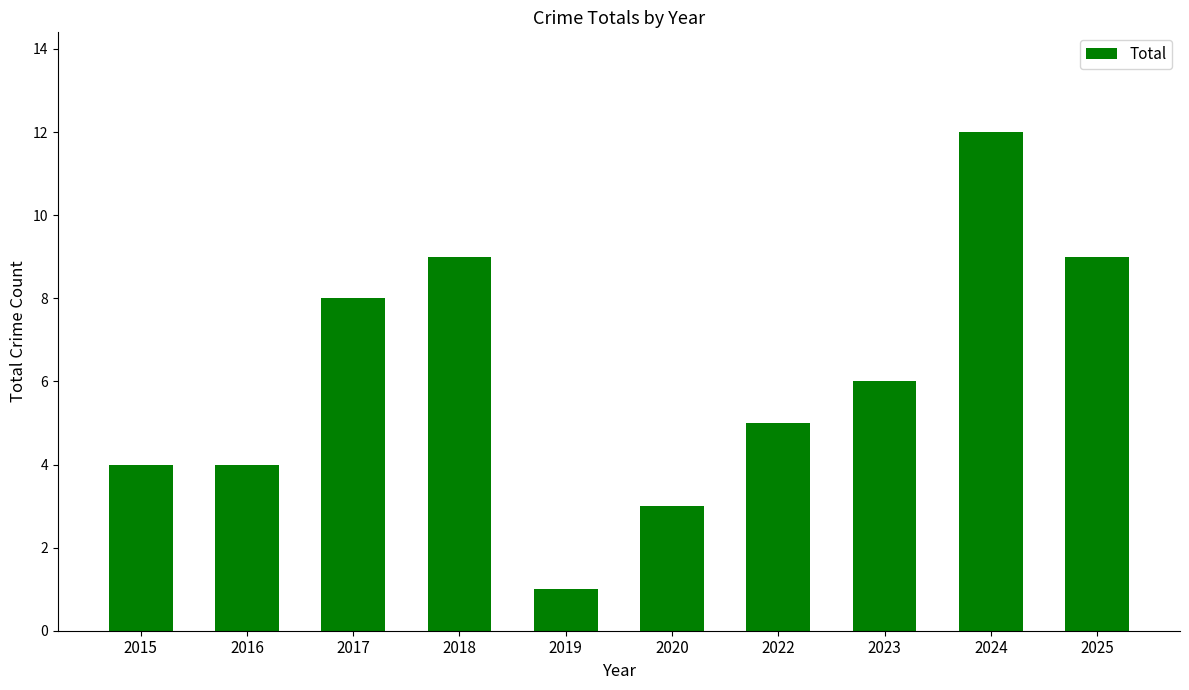

Does the chart contain stacked bars?

No